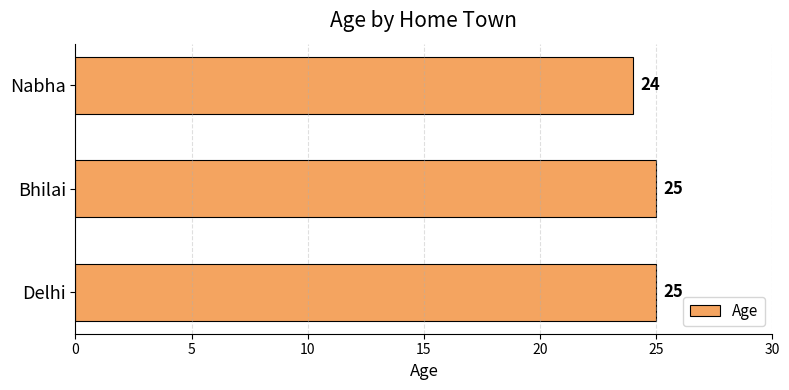

How many values are below 25?

1